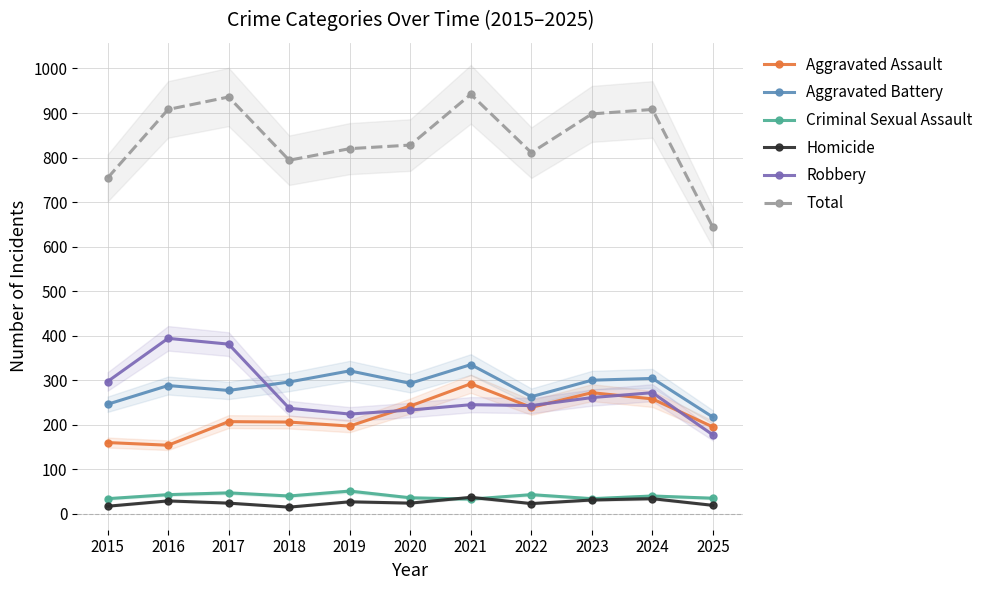

How many interior local peaks does the Total series have?

3